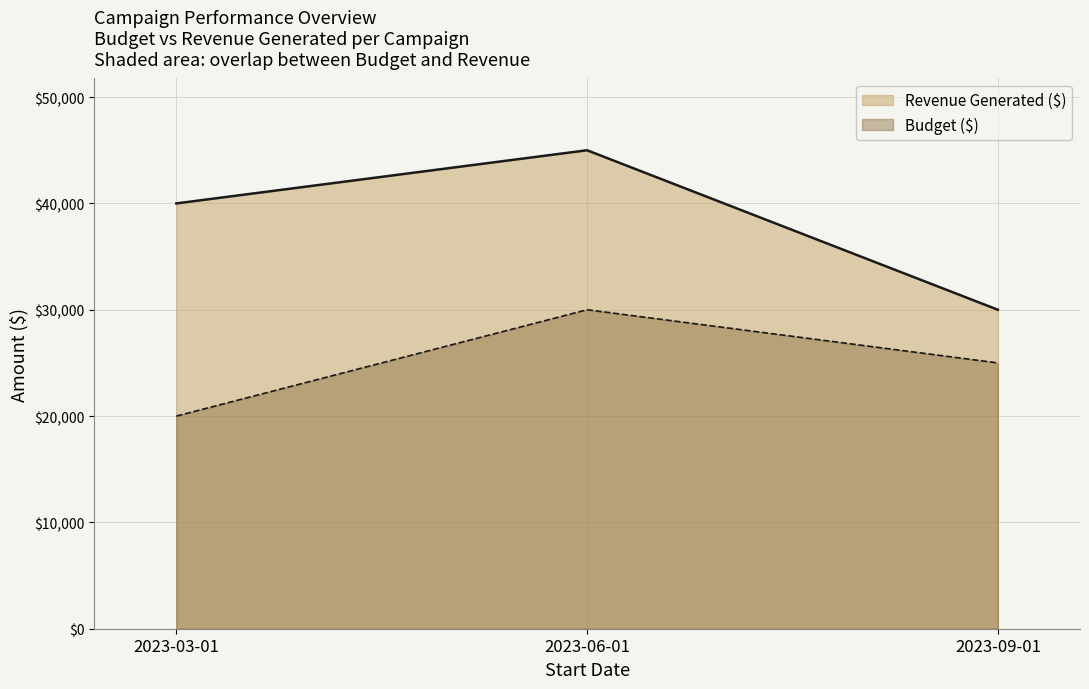

The value of Revenue Generated ($) at 2023-09-01 is 30000. True or false?

True